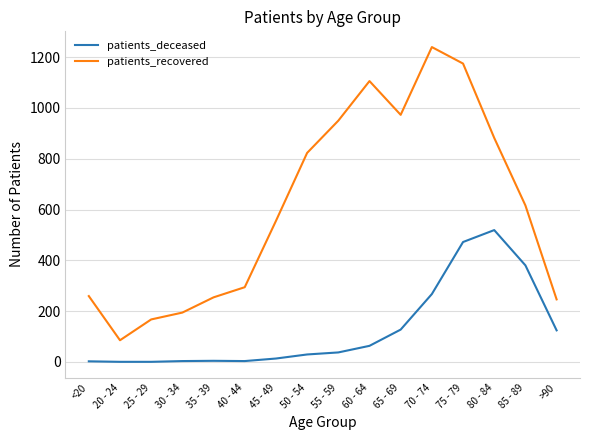

Which series has the largest range (max minus min)?

patients_recovered